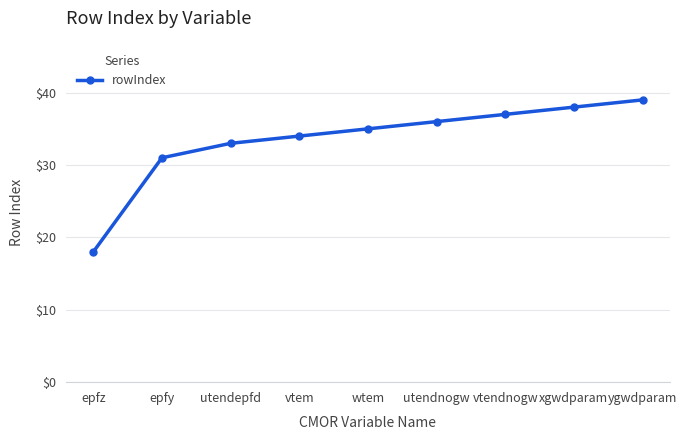

What value does the data have at epfz?

18